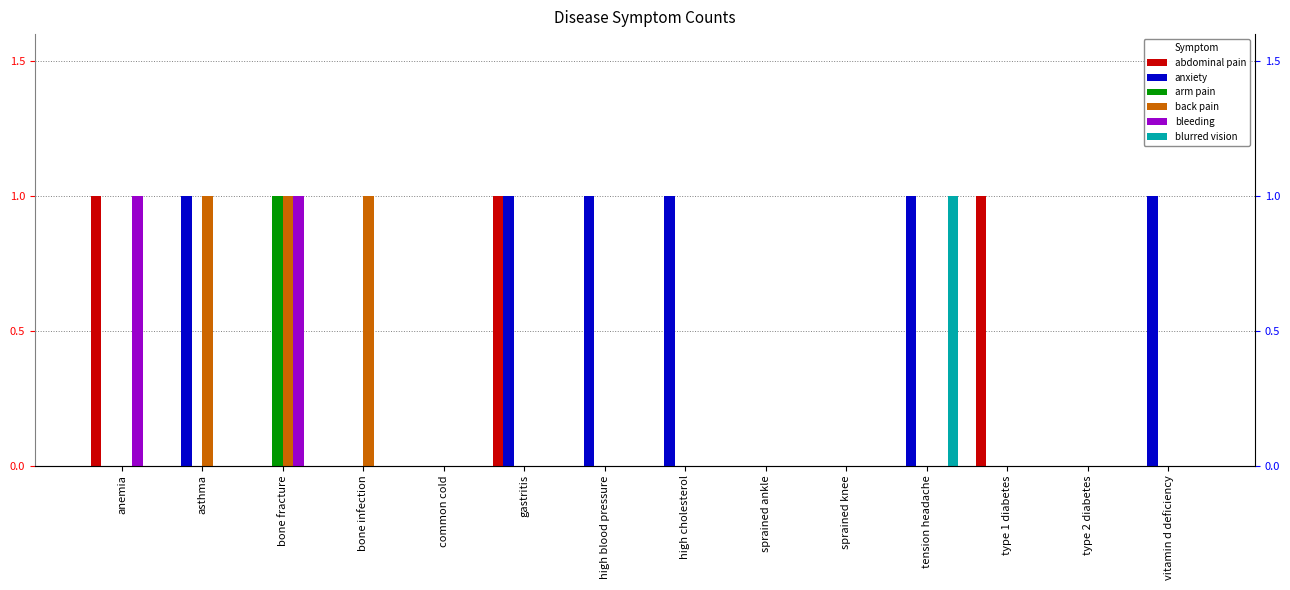

What is the label of the 10th bar from the left?

sprained knee